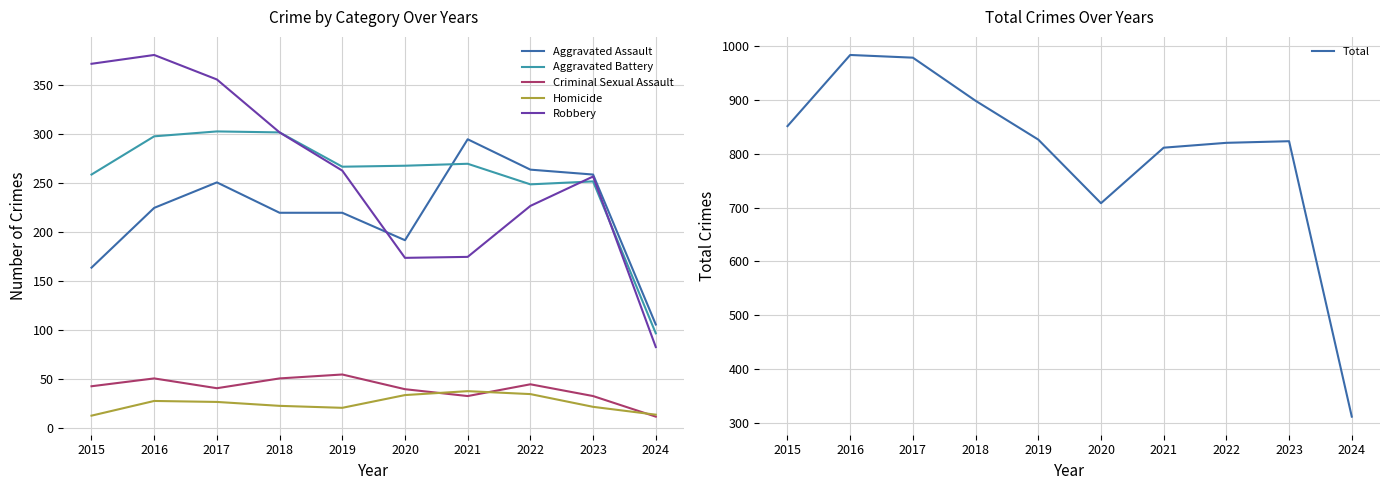

How many lines are shown in the chart?

6